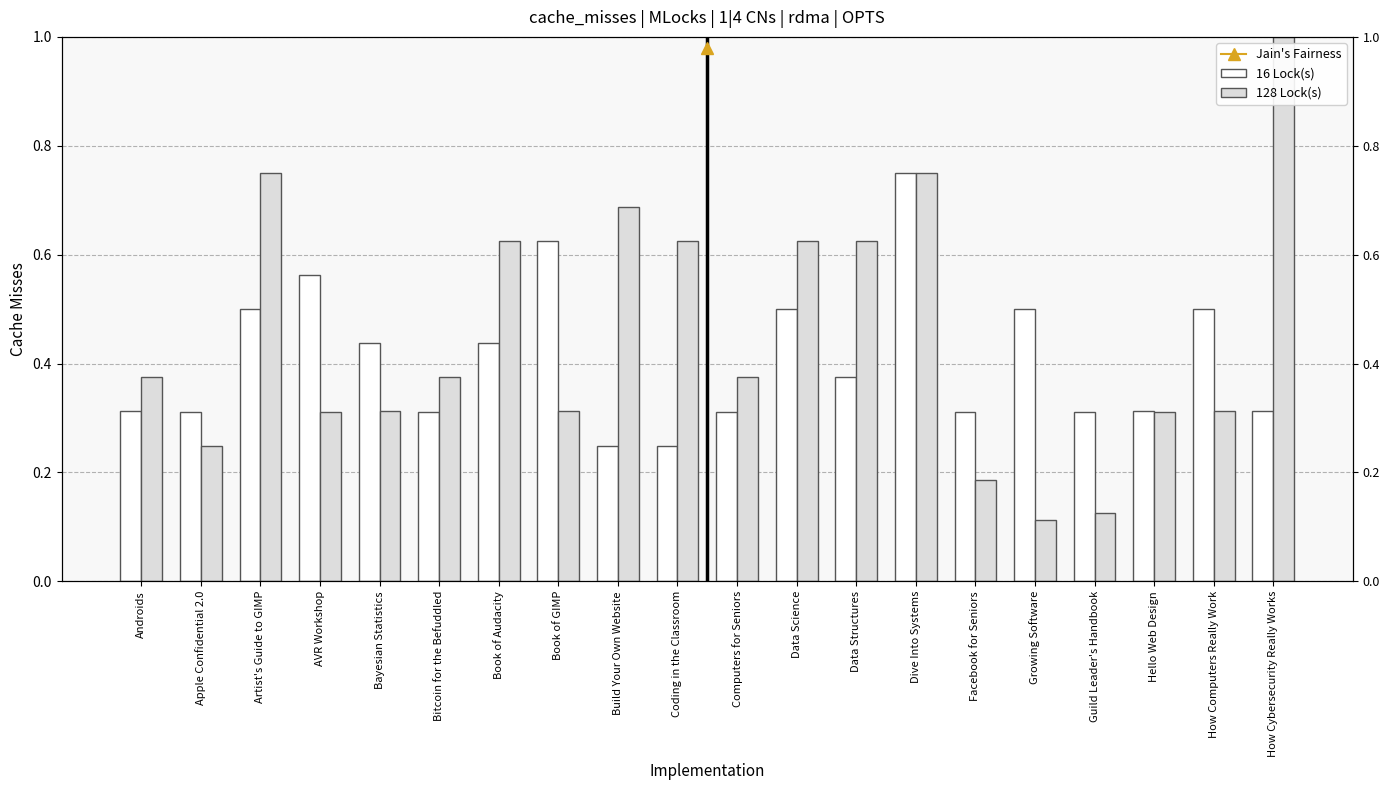

What is the maximum value shown in the chart?

1.0